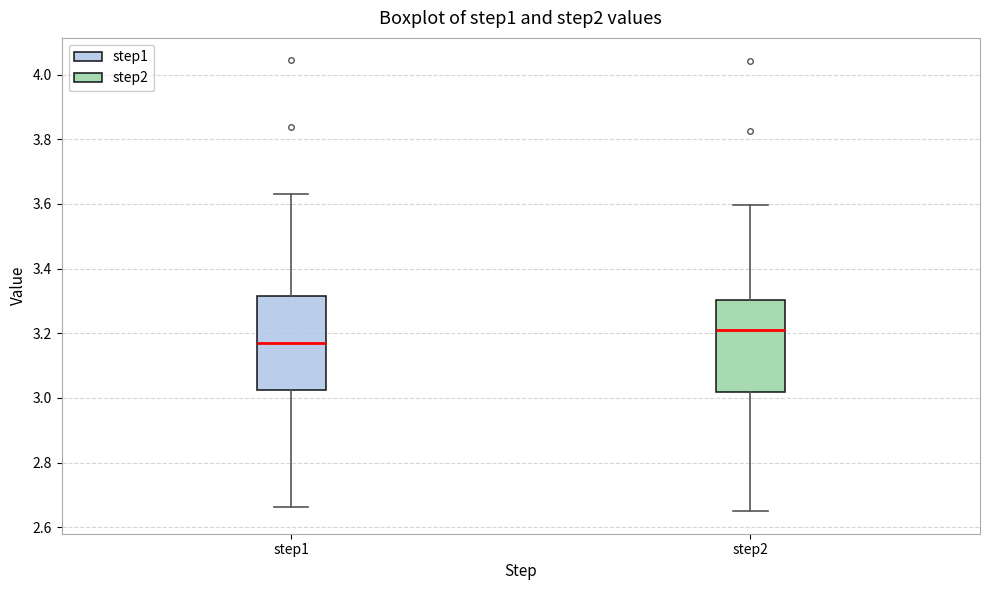

Which box's median line is the lowest?

step1